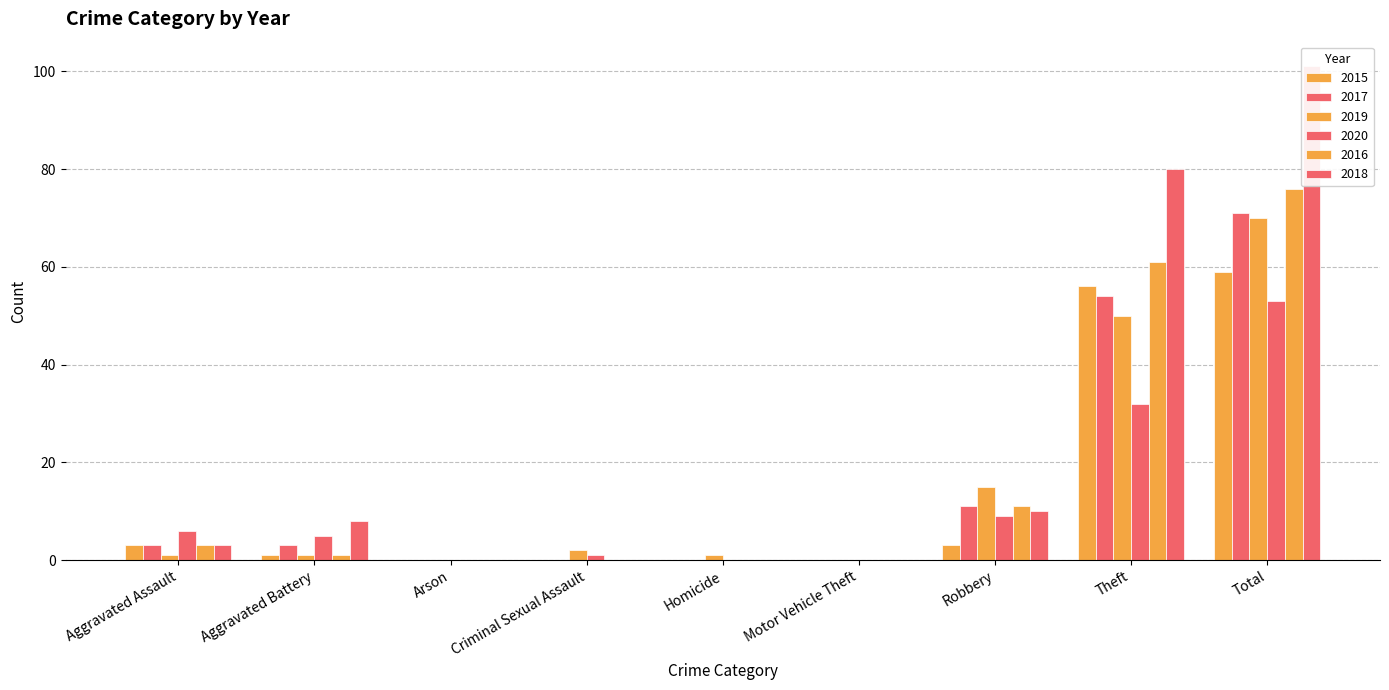

How many distinct data groups are displayed?

6